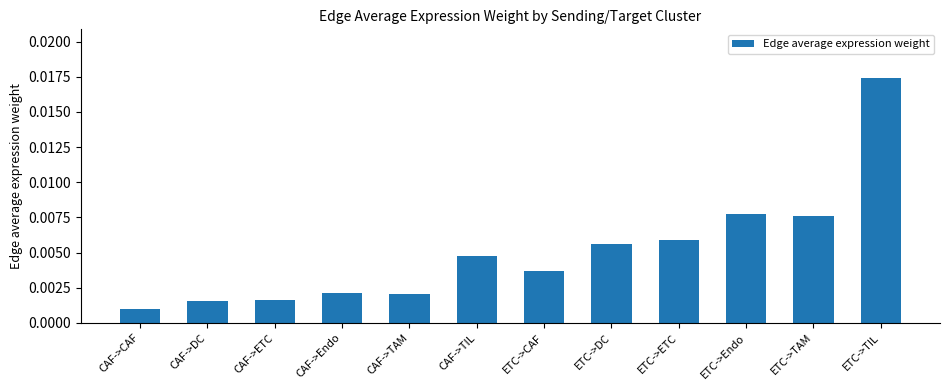

Which category has the lowest value across all series?

CAF->CAF